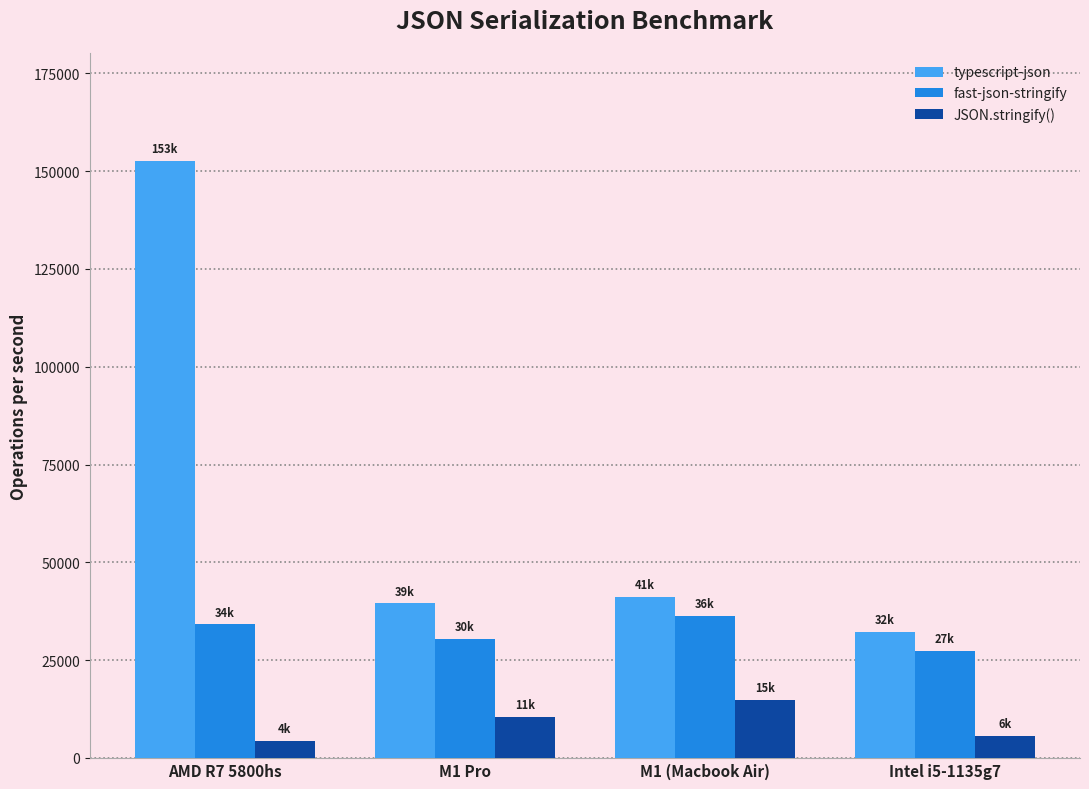

The value of JSON.stringify() at M1 (Macbook Air) is 24112.9. True or false?

False